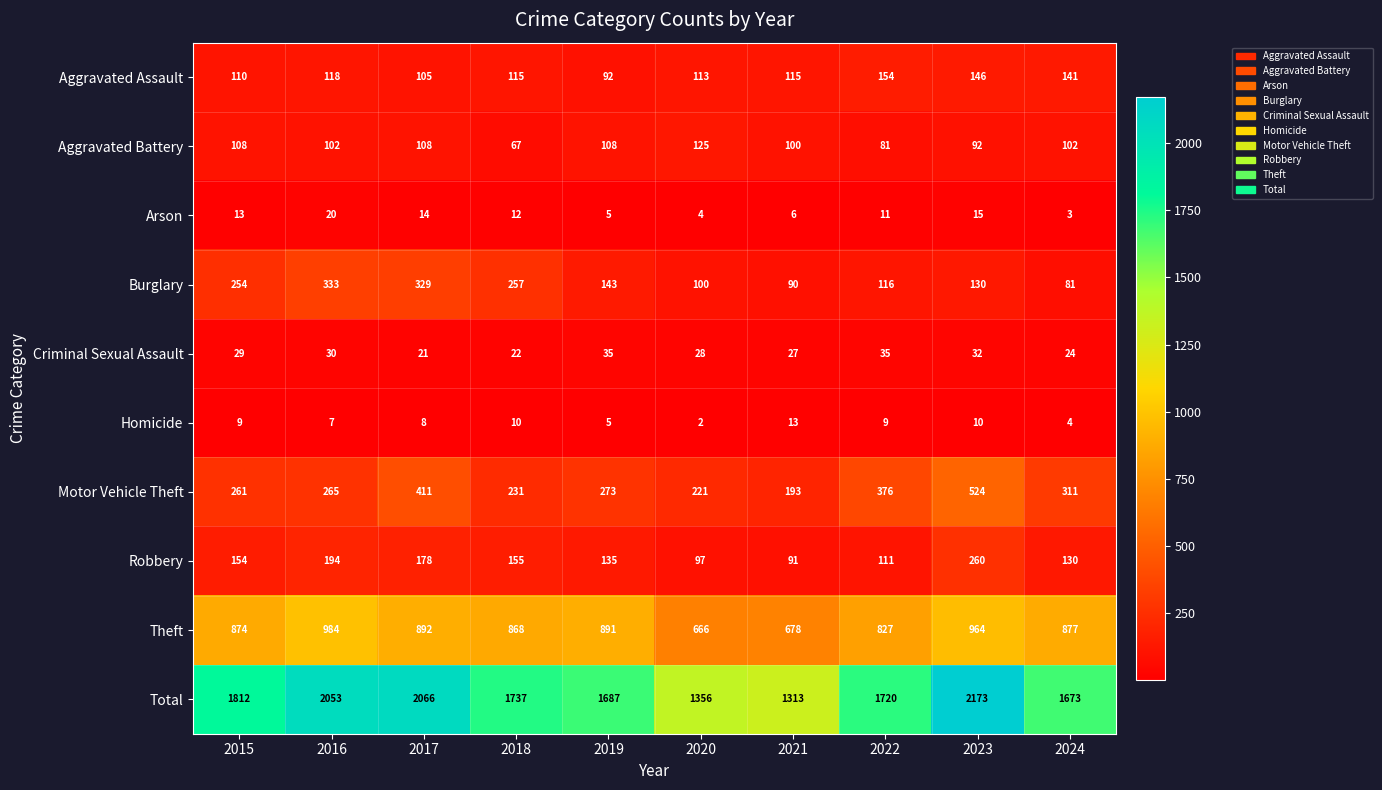

At which label does Motor Vehicle Theft reach its minimum?

2021